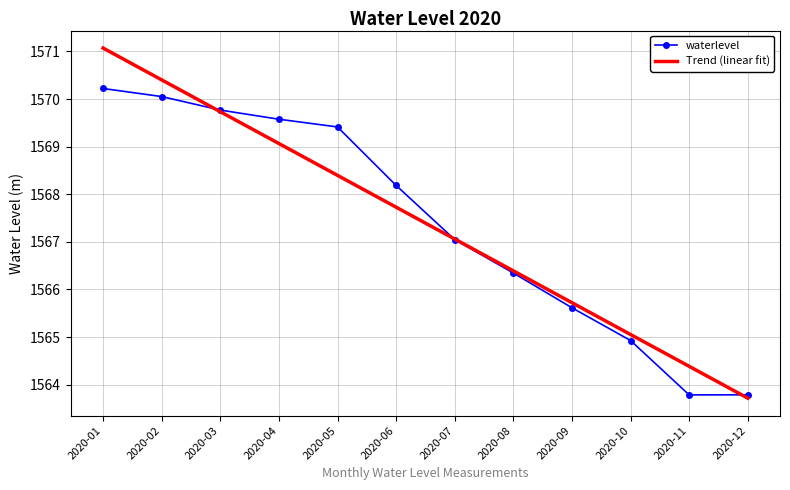

At how many categories does at least one series exceed 1567?

7